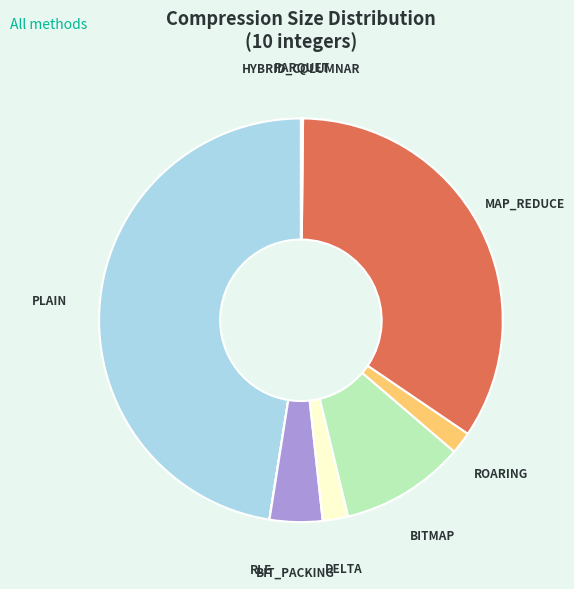

Does any single category account for the majority?

No